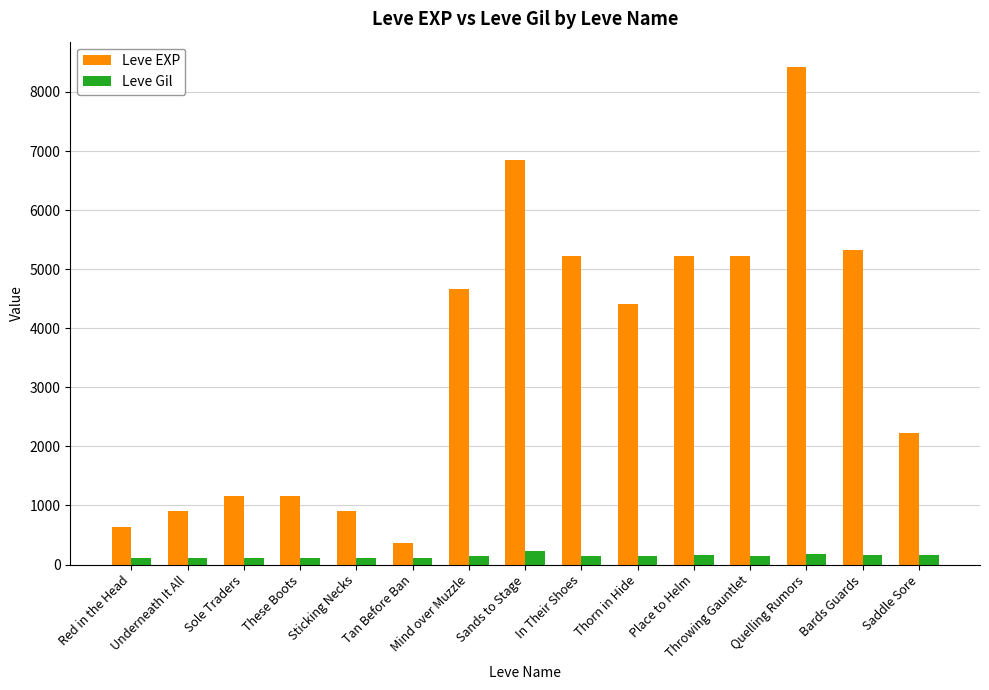

How many series are shown in this chart?

2